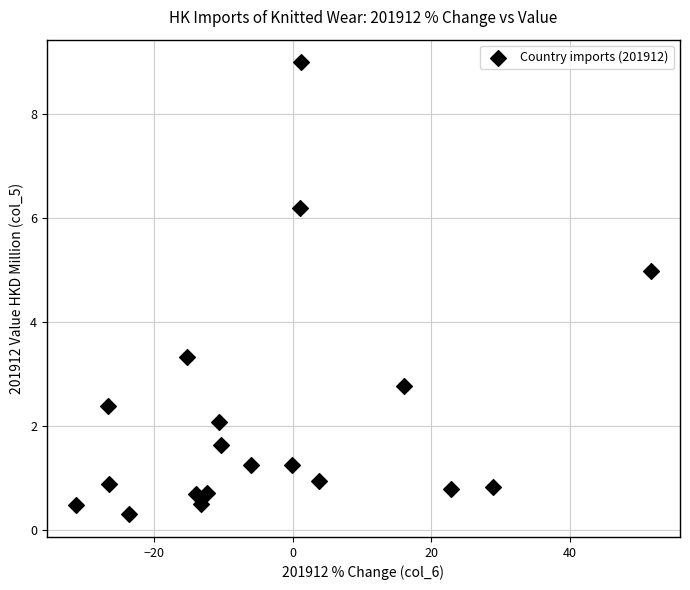

What is the range of X values (max minus min)?

83.1